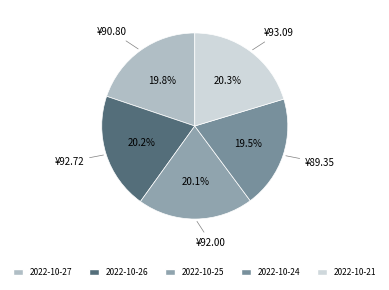

Is there any slice that represents more than half of the pie?

No